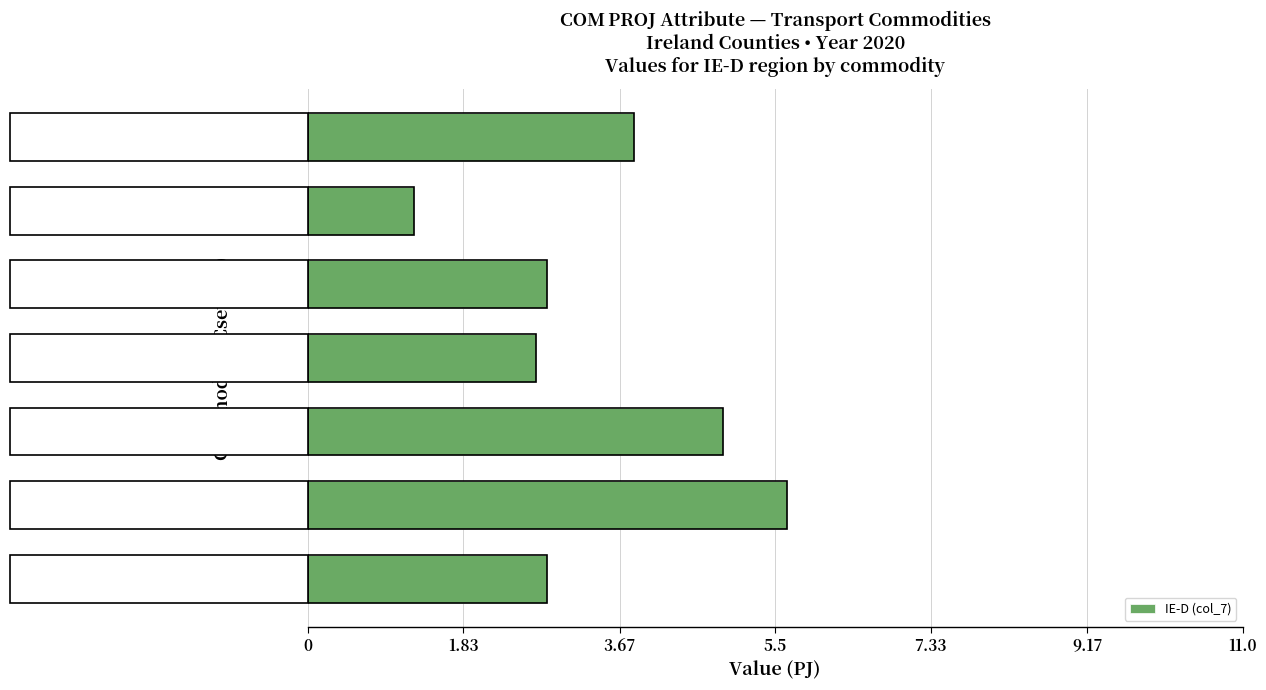

What is the difference between the maximum and minimum values?

4.4